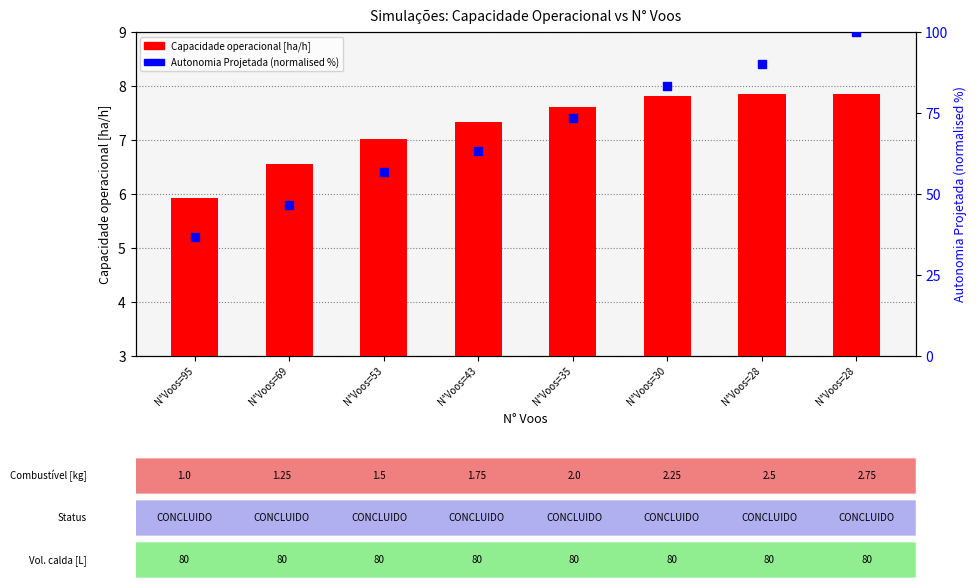

Which series has the largest Y range (max minus min)?

Autonomia Projetada [h] (normalised %)